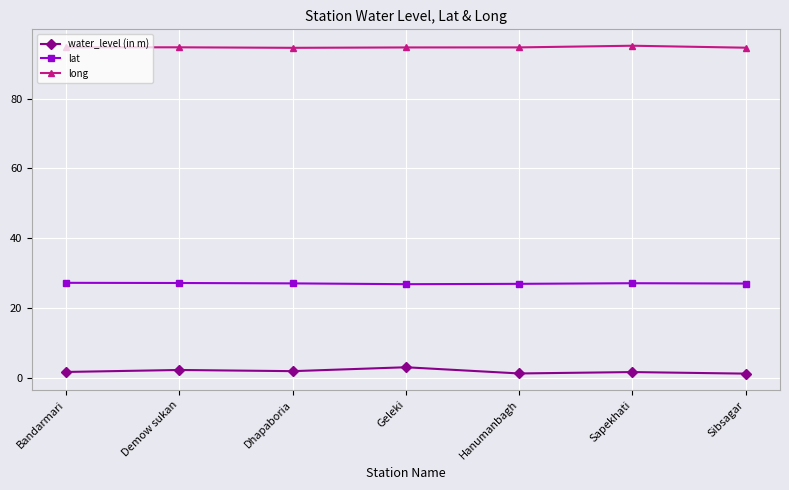

What is the sum of the water_level (in m) values at Bandarmari and Demow sukan?

3.8